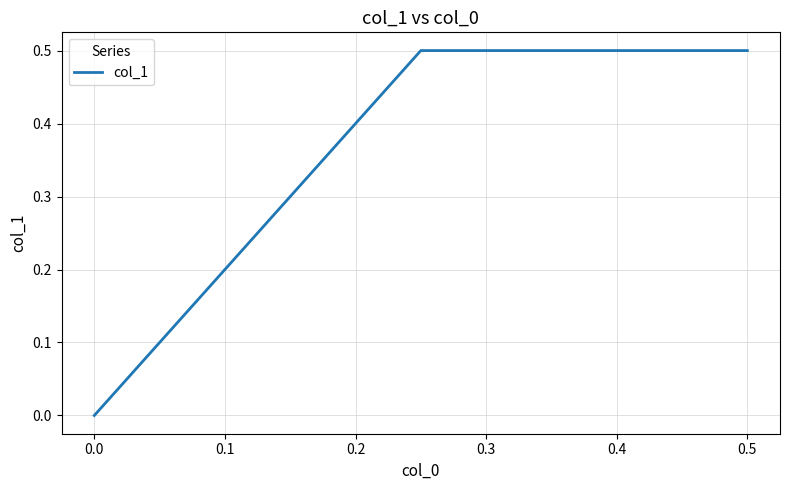

What is the sum of the values at 0.1 and −0.1?

0.5